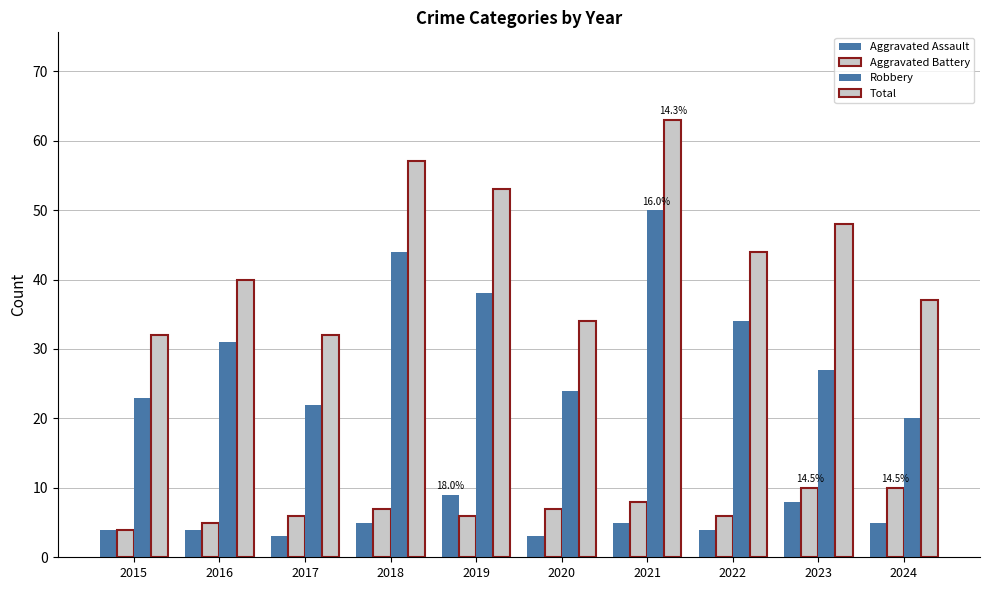

How many series are shown in this chart?

4